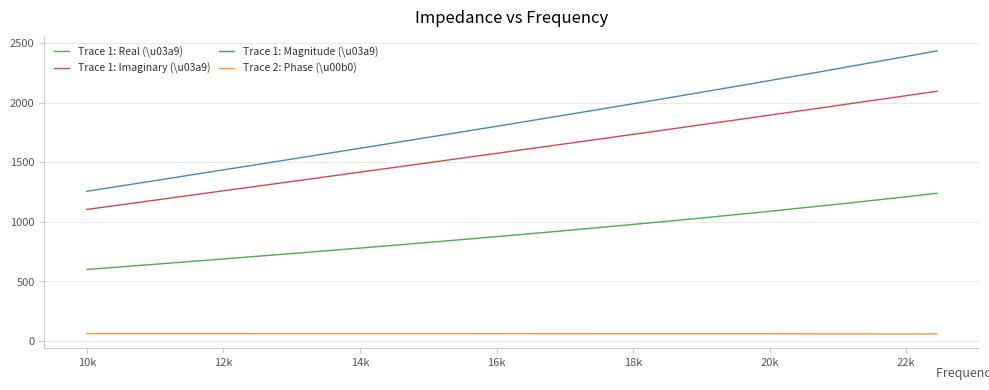

Rank the series by their maximum value, from lowest to highest.

Trace 2: Phase (\u00b0), Trace 1: Real (\u03a9), Trace 1: Imaginary (\u03a9), Trace 1: Magnitude (\u03a9)